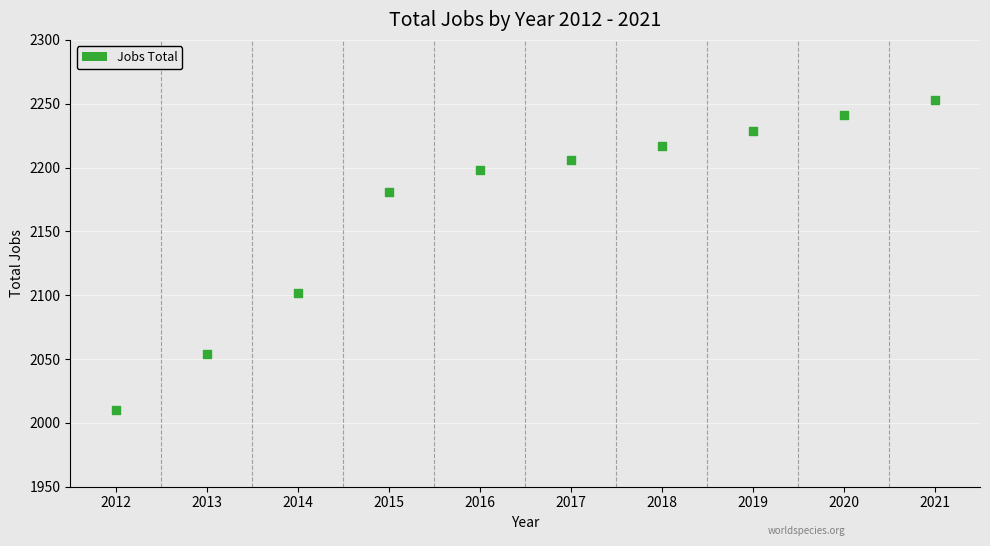

What is the range of X values (max minus min)?

9